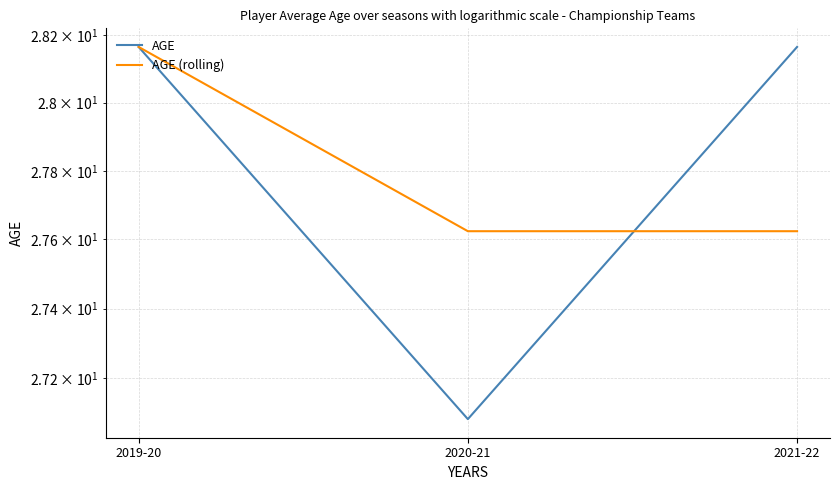

Which series changed the most between 2019-20 and 2020-21?

AGE